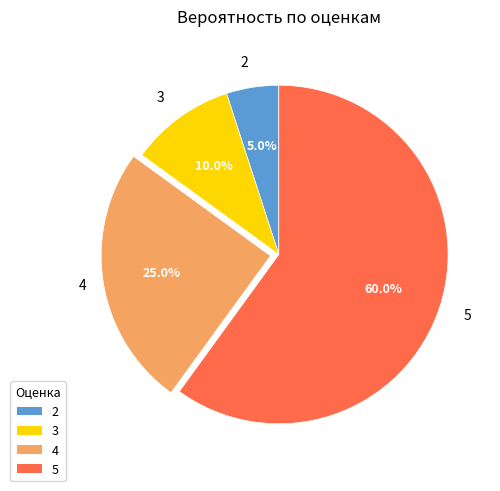

Which category has the biggest portion of the pie?

5